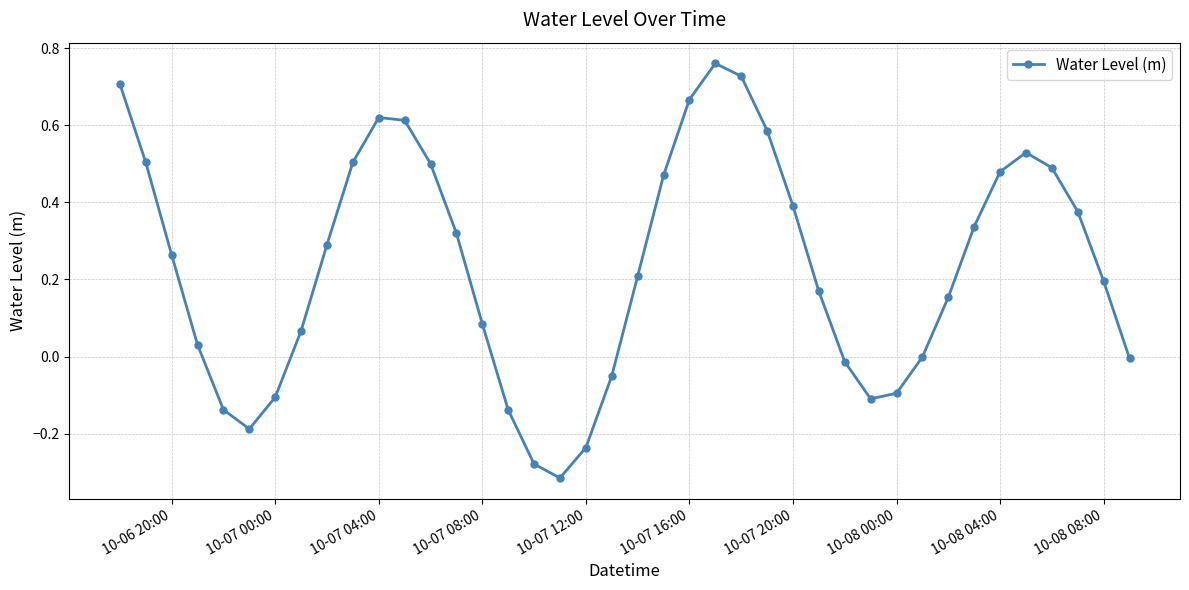

What is the difference between the second highest and minimum values?

1.0